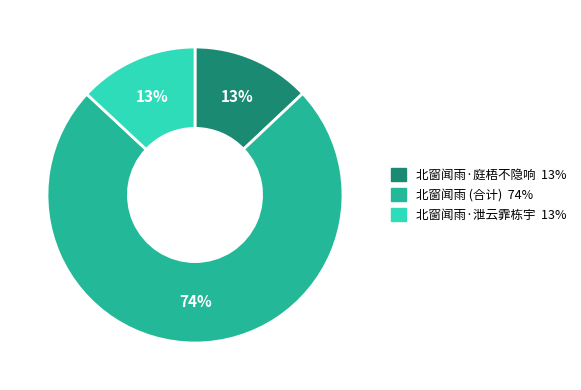

To the nearest percent, what is the difference between the largest and smallest slice percentages?

61%